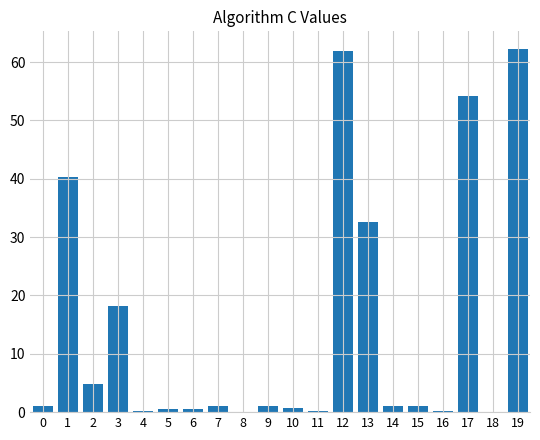

What is the greatest value displayed?

62.2